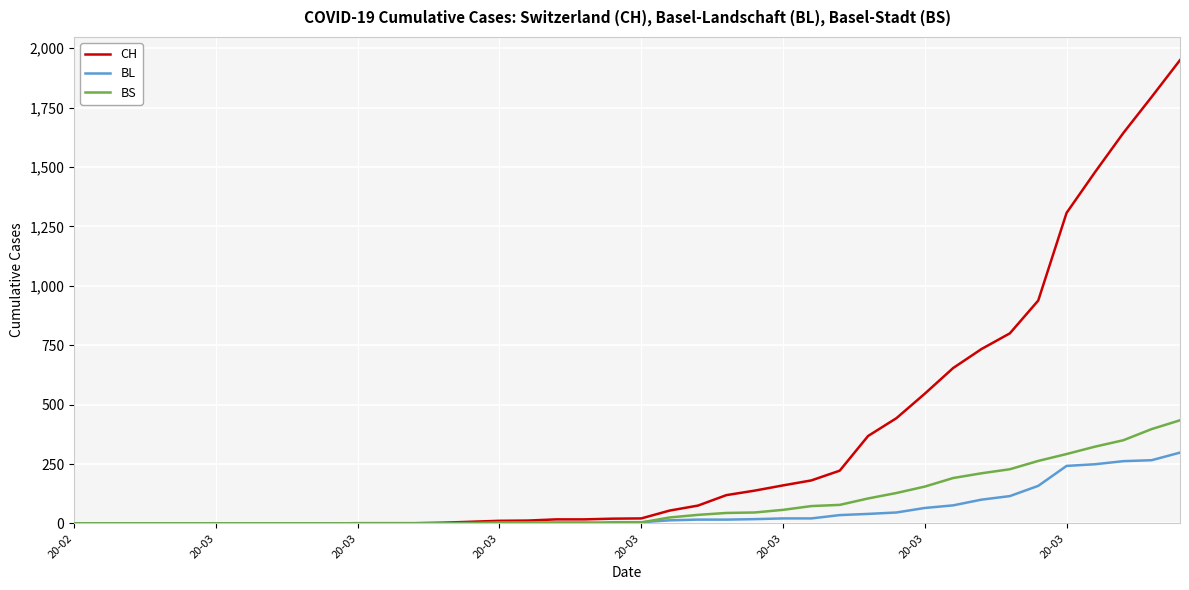

Which series has the largest range (max minus min)?

CH